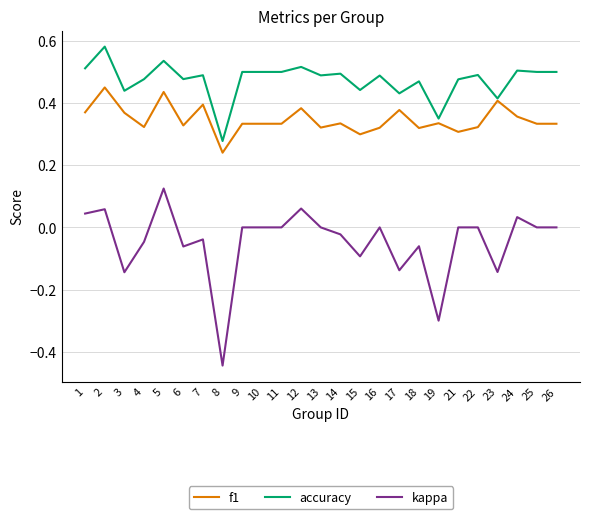

At 25, list the series in order from smallest to largest.

kappa, f1, accuracy